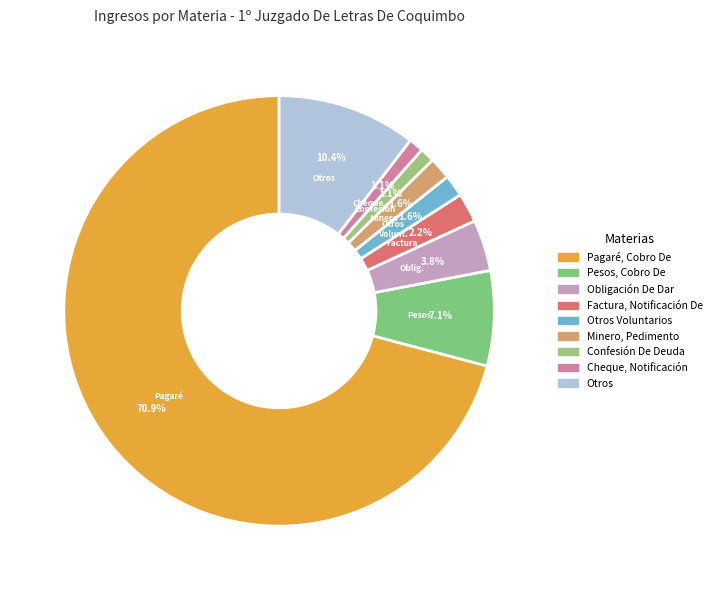

To the nearest percent, what is the combined percentage of Otros and Obligación De Dar?

14%